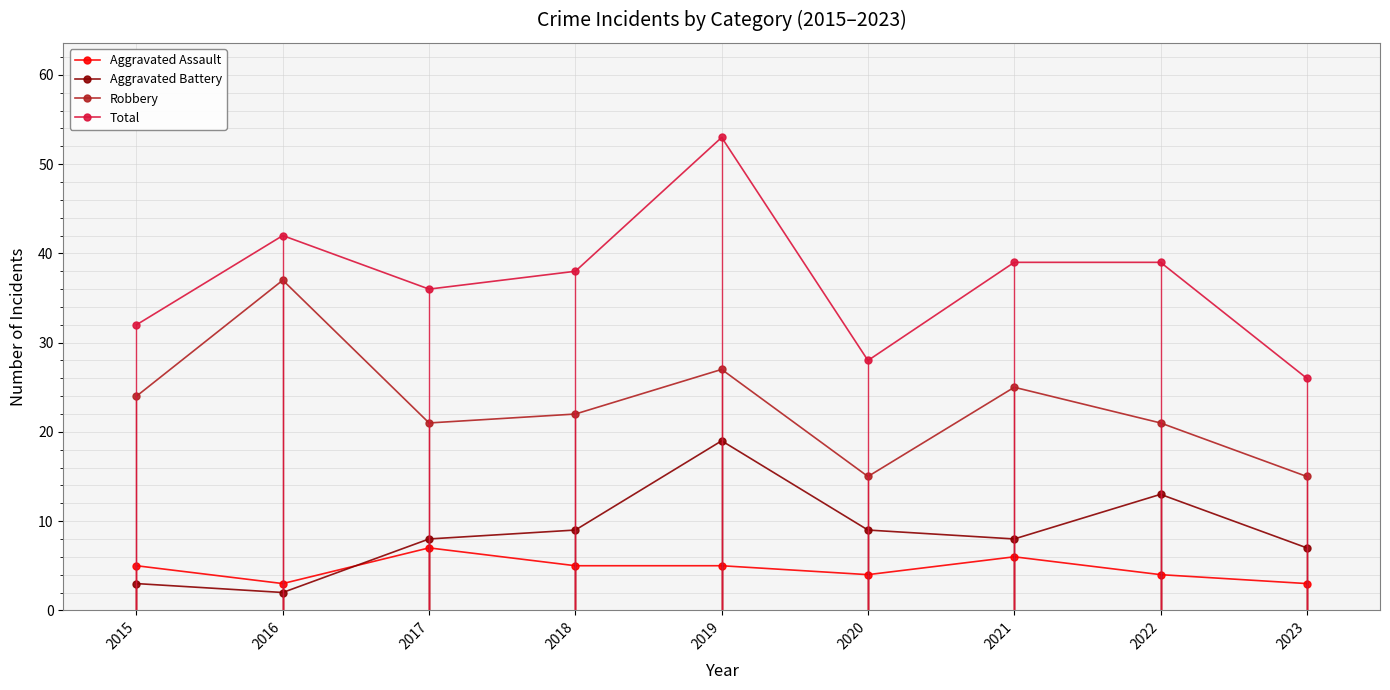

What is the value of the Aggravated Assault point at the 6th from the left?

4